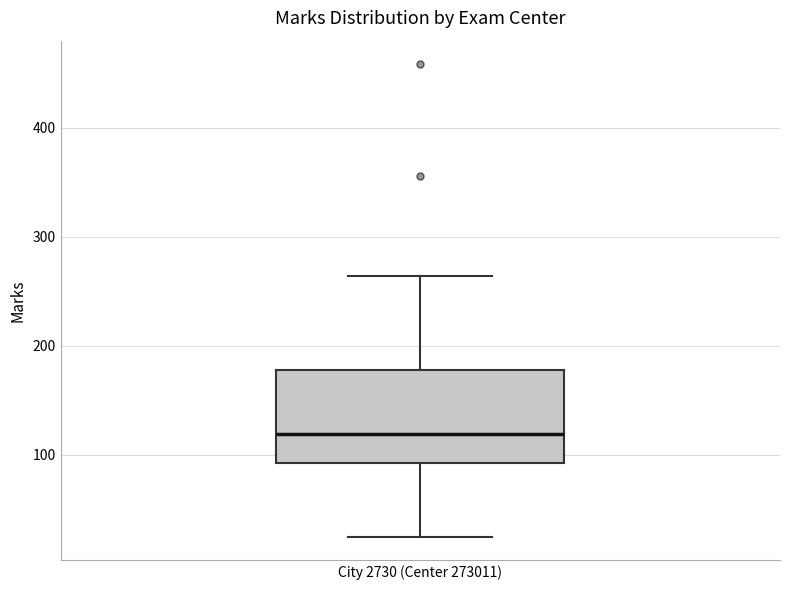

Read this box plot against the y-axis: the position of the median line, the range covered by the box, and the ends of both whiskers. The values are not printed on the chart, so give them approximately, as read against the axis.

median 120, box 90 to 180, whiskers 30 to 260